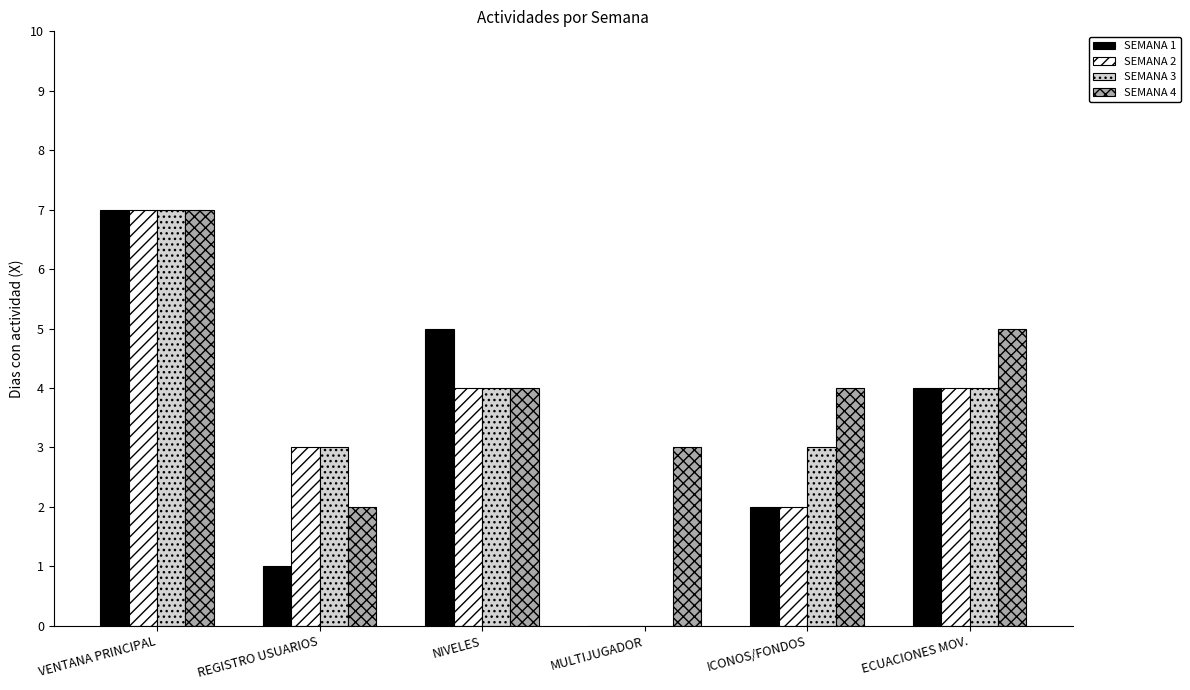

At which category is the sum across all series the highest?

VENTANA PRINCIPAL